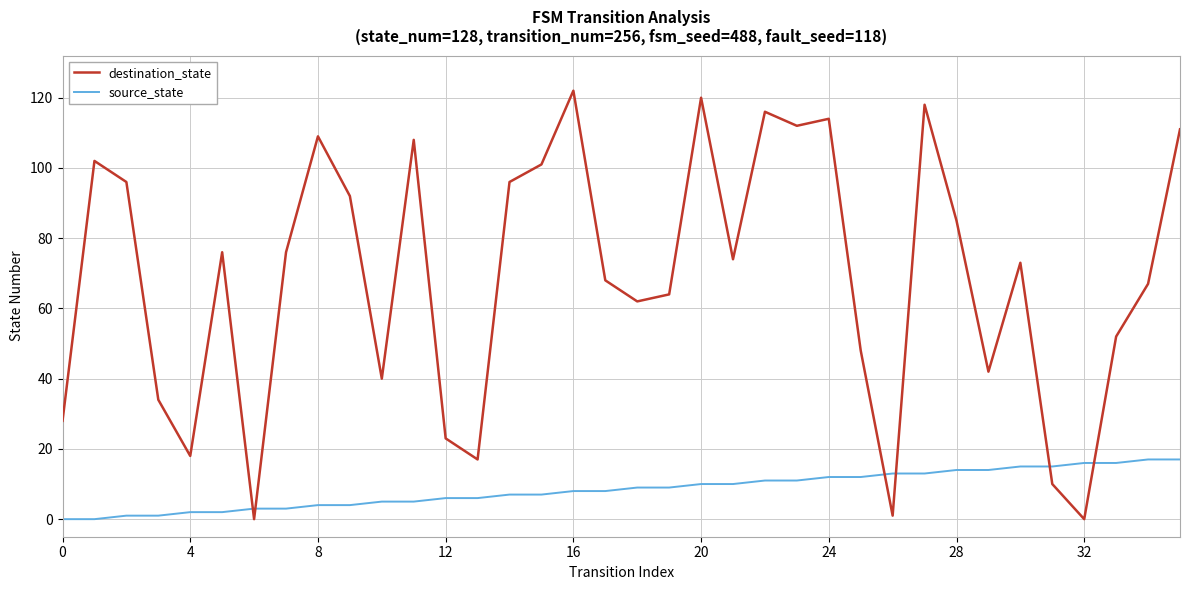

Which series has the largest range (max minus min)?

destination_state